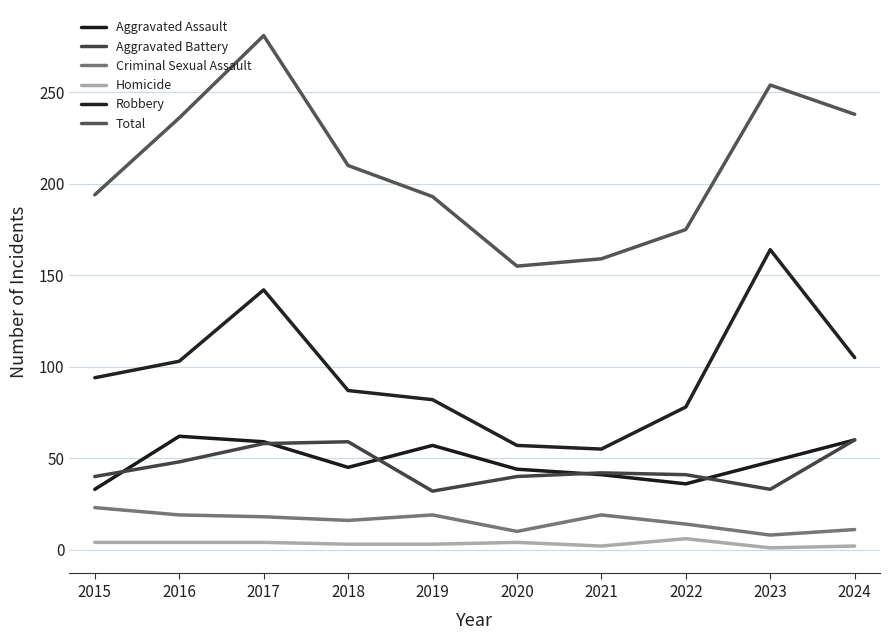

Reading right to left, what are all the values shown in this chart?

Aggravated Assault: 2024=60	2023=48	2022=36	2021=41	2020=44	2019=57	2018=45	2017=59	2016=62	2015=33
Aggravated Battery: 2024=60	2023=33	2022=41	2021=42	2020=40	2019=32	2018=59	2017=58	2016=48	2015=40
Criminal Sexual Assault: 2024=11	2023=8	2022=14	2021=19	2020=10	2019=19	2018=16	2017=18	2016=19	2015=23
Homicide: 2024=2	2023=1	2022=6	2021=2	2020=4	2019=3	2018=3	2017=4	2016=4	2015=4
Robbery: 2024=105	2023=164	2022=78	2021=55	2020=57	2019=82	2018=87	2017=142	2016=103	2015=94
Total: 2024=238	2023=254	2022=175	2021=159	2020=155	2019=193	2018=210	2017=281	2016=236	2015=194